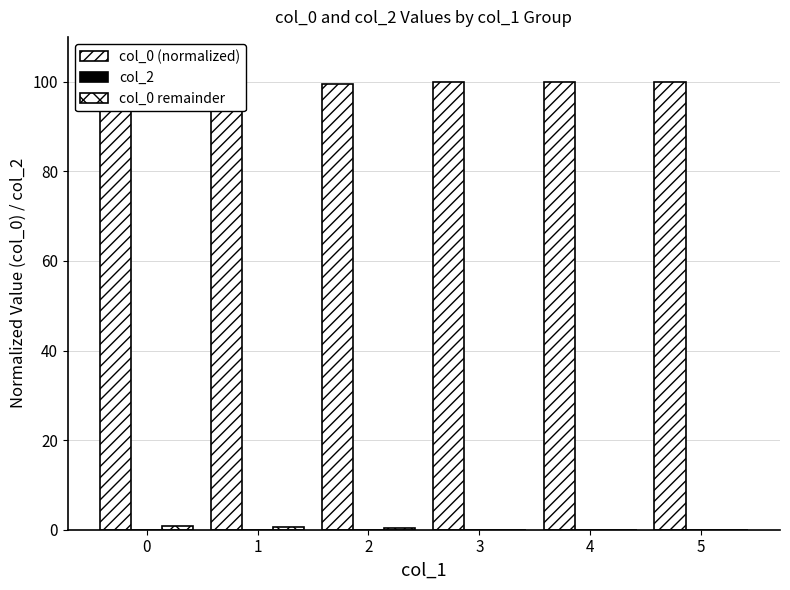

Reading left to right, extract all data points from this chart.

col_0 (normalized): 99.2	99.5	99.5	100.0	100.0	100.0
col_2: 0.0	0.0	0.0	0.0	0.0	0.0
col_0 remainder: 0.8	0.5	0.5	0.0	0.0	0.0